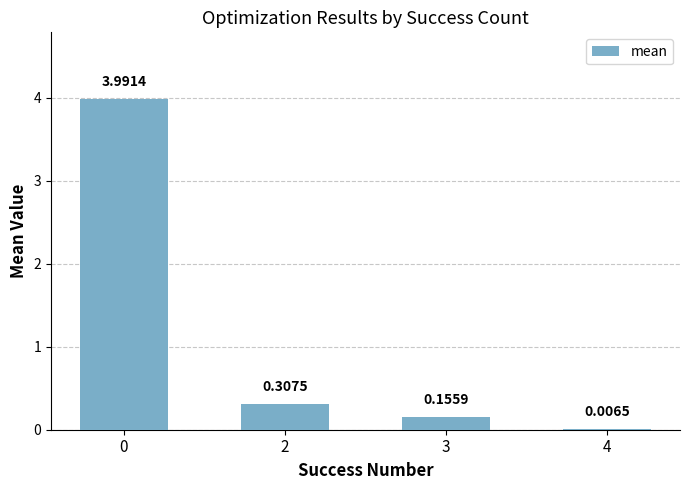

Which has a higher value, 4 or 2?

2